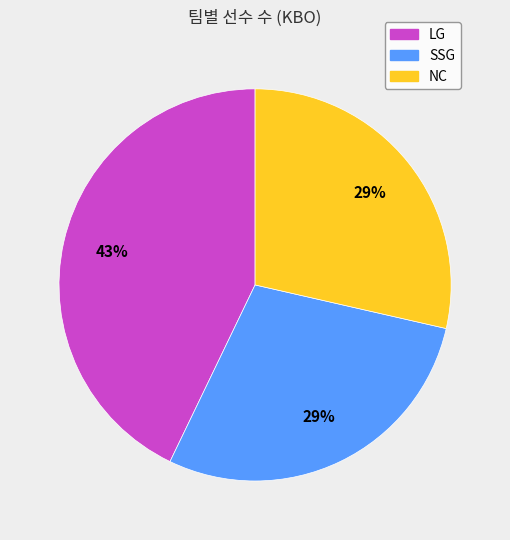

Is the sum of NC and LG greater than half?

Yes